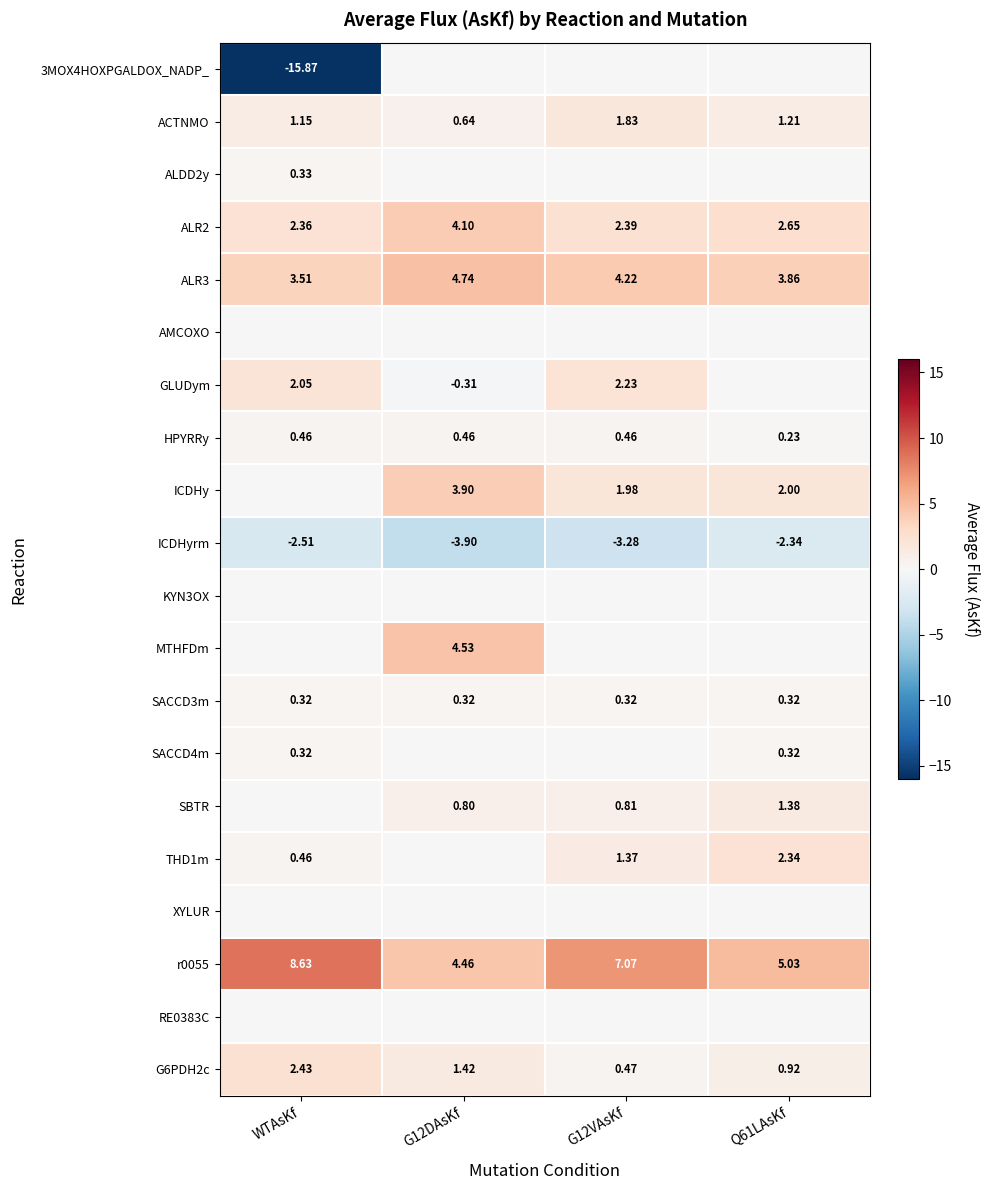

What is the smallest value displayed?

-15.9